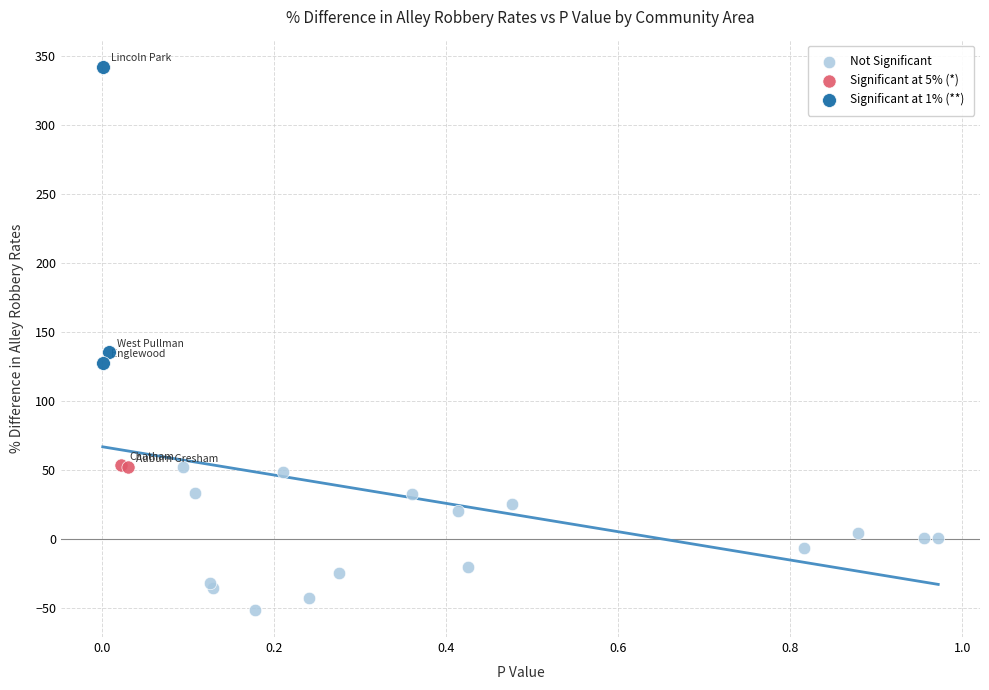

What are all the series names shown in the legend?

Not Significant, Significant at 5% (*), Significant at 1% (**)